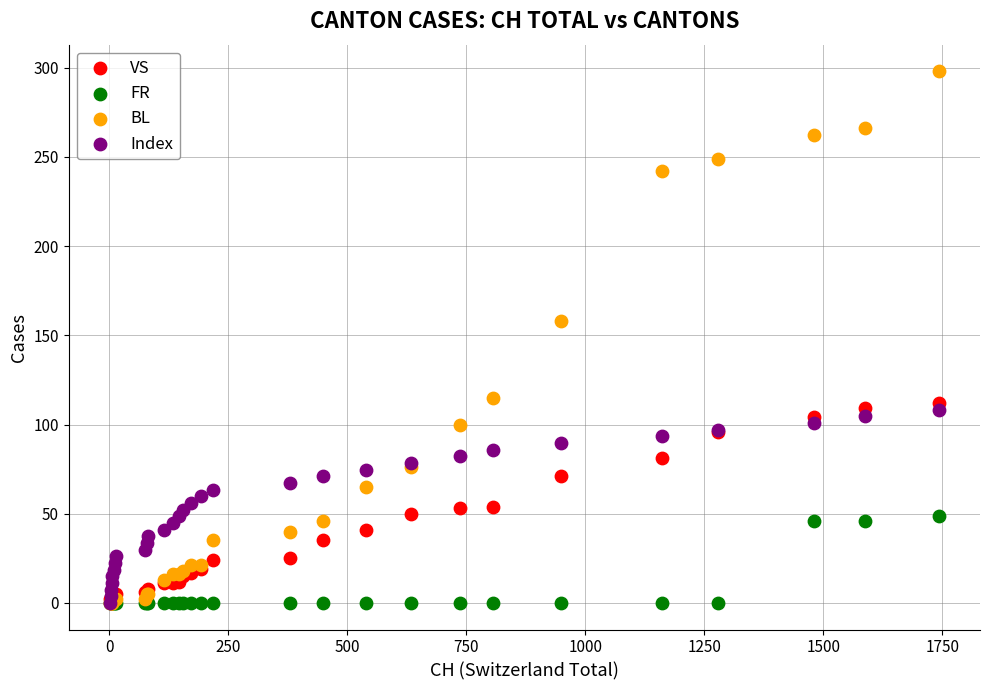

Across all series, what Y value is closest to 149?

158.0